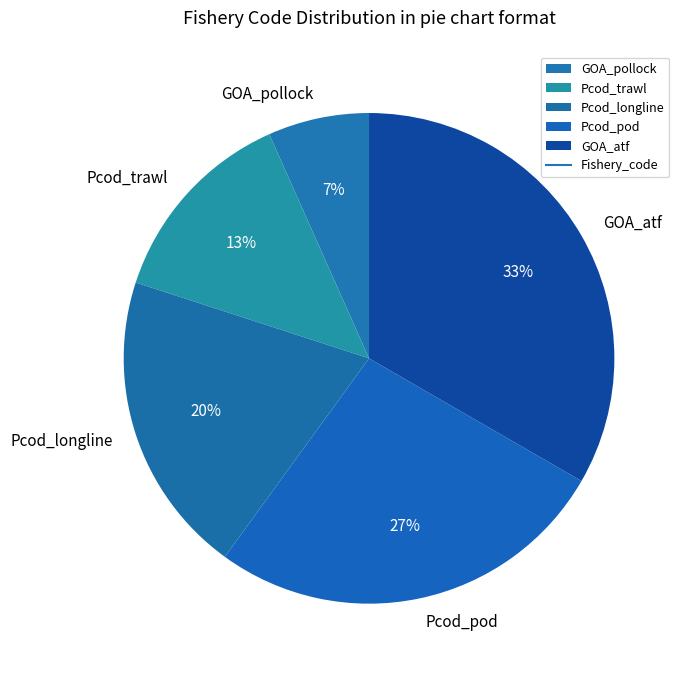

How many segments does this pie chart have?

5